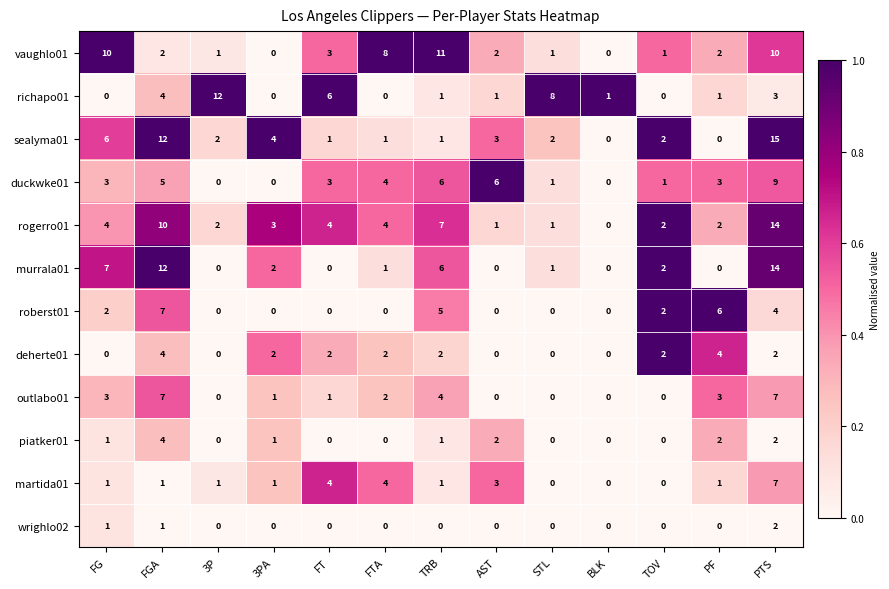

Which series has the largest total across all categories?

rogerro01